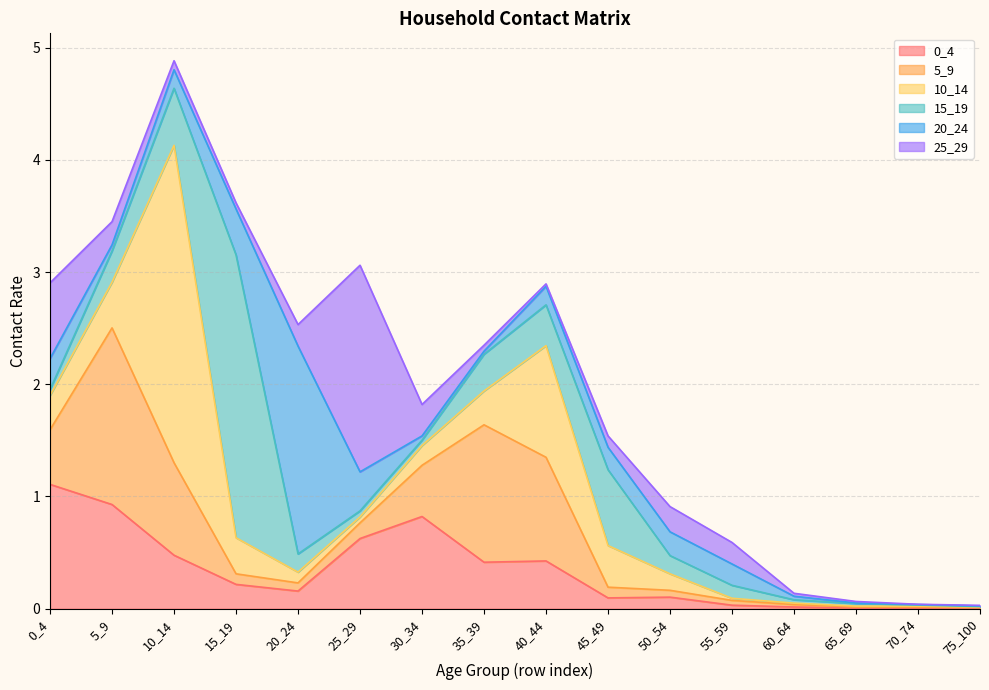

Which series has the largest range (max minus min)?

10_14